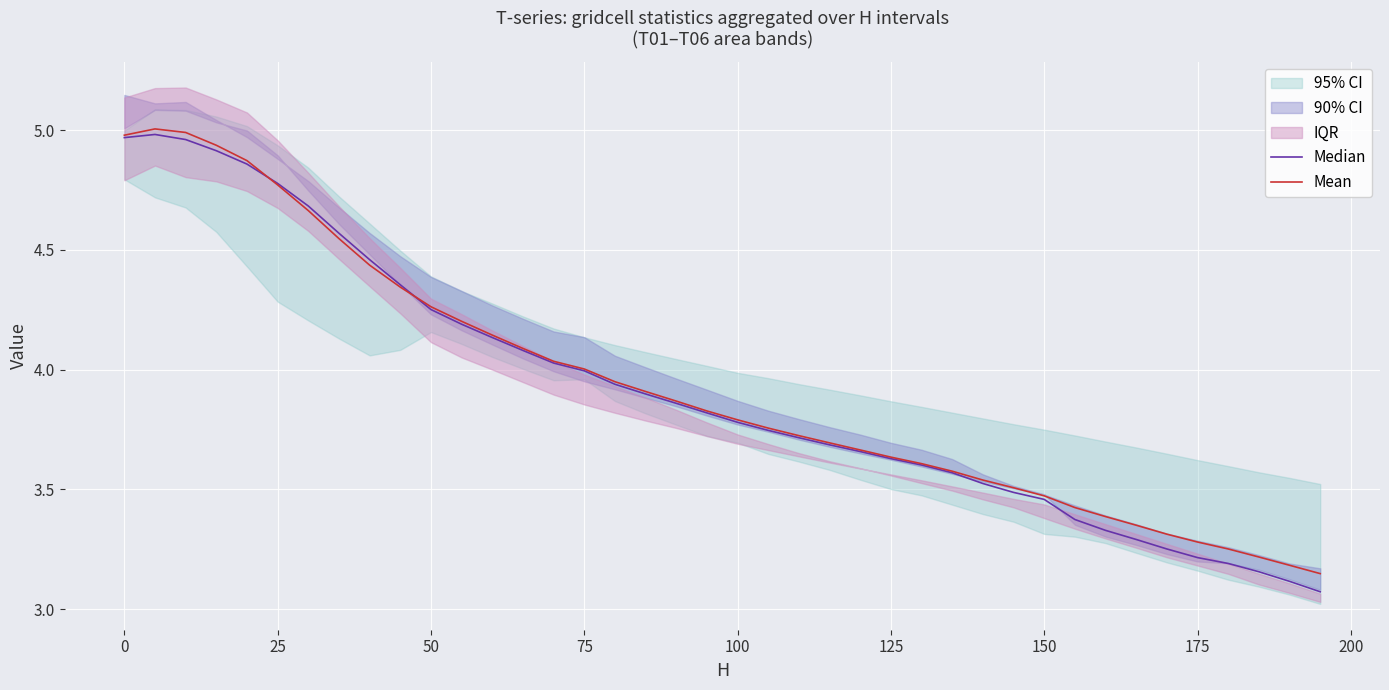

What is the minimum value for Mean?

3.1